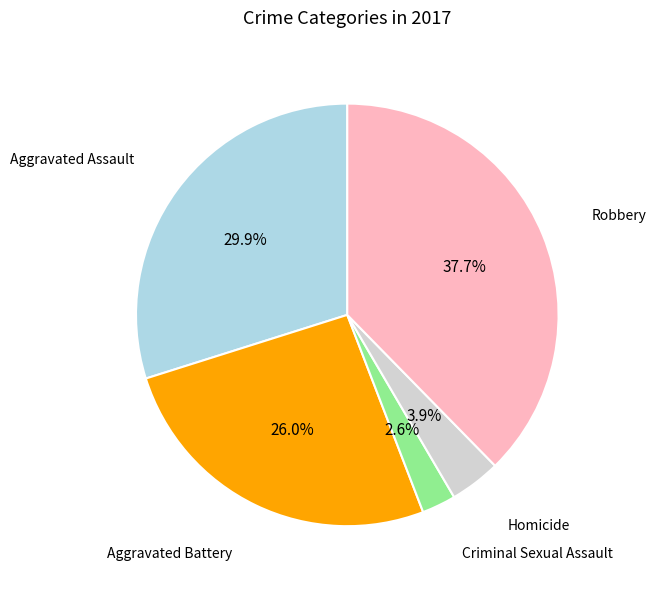

Does any single category account for the majority?

No